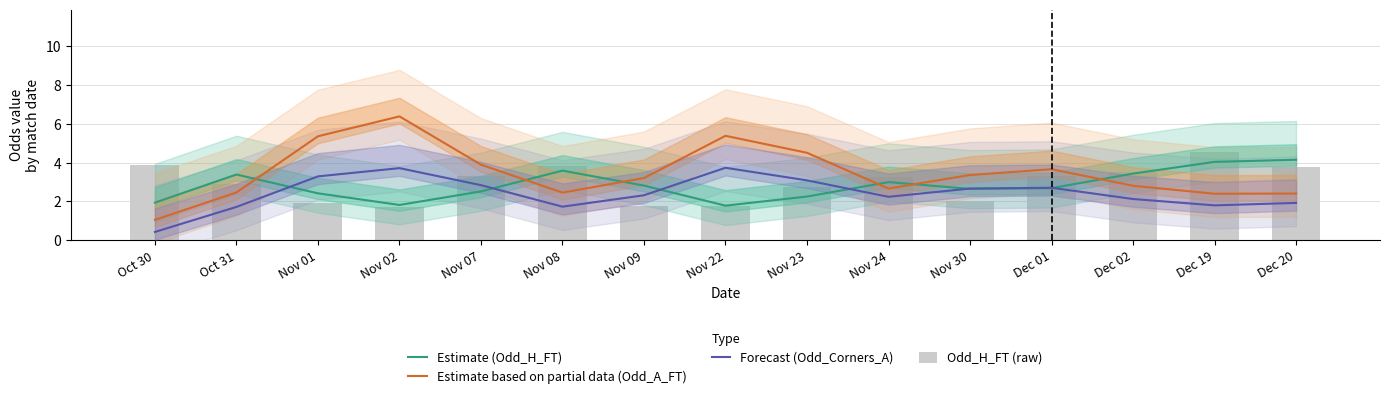

Rank the series at Nov 08 from lowest to highest value.

Forecast (Odd_Corners_A), Estimate based on partial data (Odd_A_FT), Estimate (Odd_H_FT), Odd_H_FT (raw)